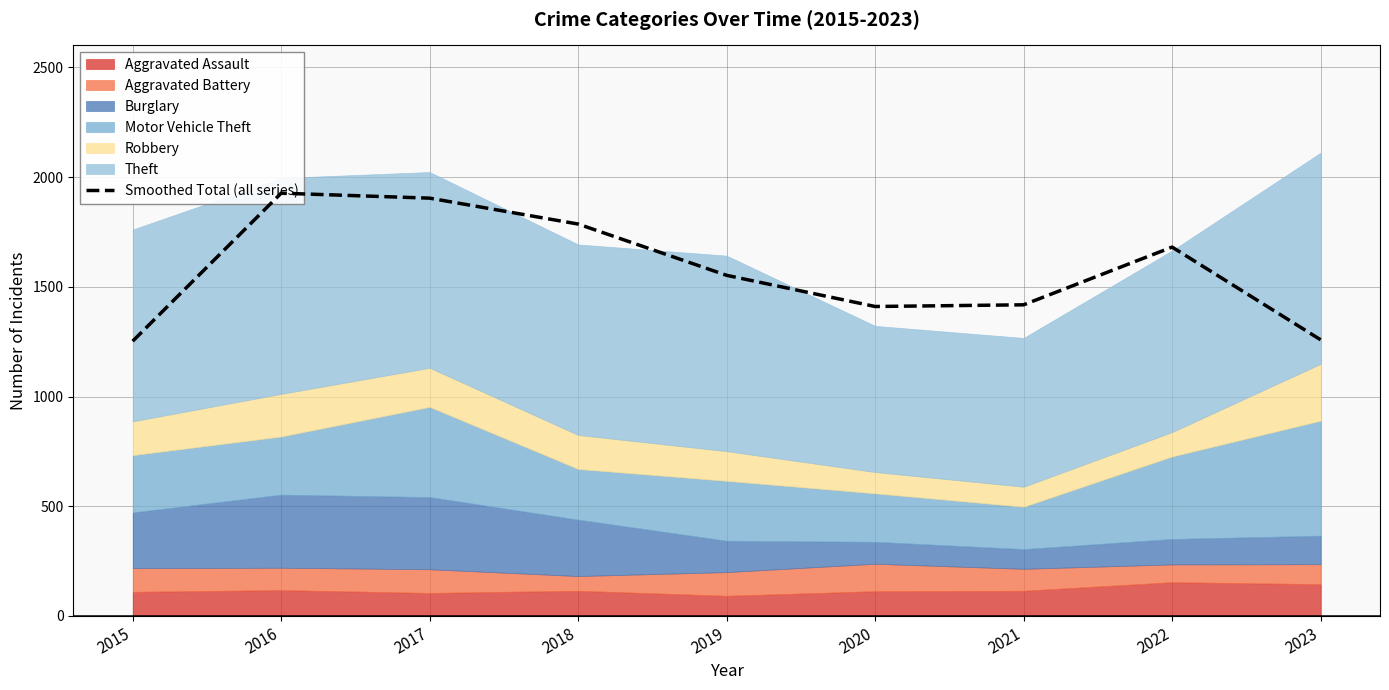

List the labels in order of value, smallest first.

2015, 2023, 2020, 2021, 2019, 2022, 2018, 2017, 2016